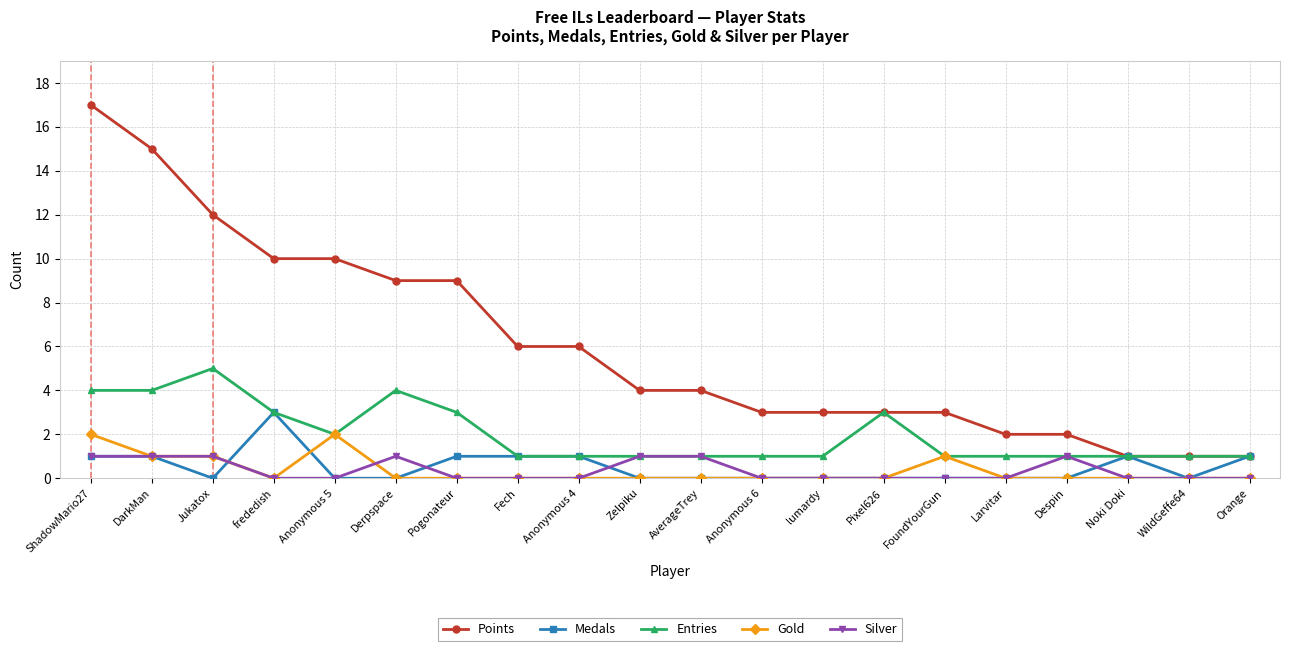

True or false: Entries has more than 0 interior local peaks.

True